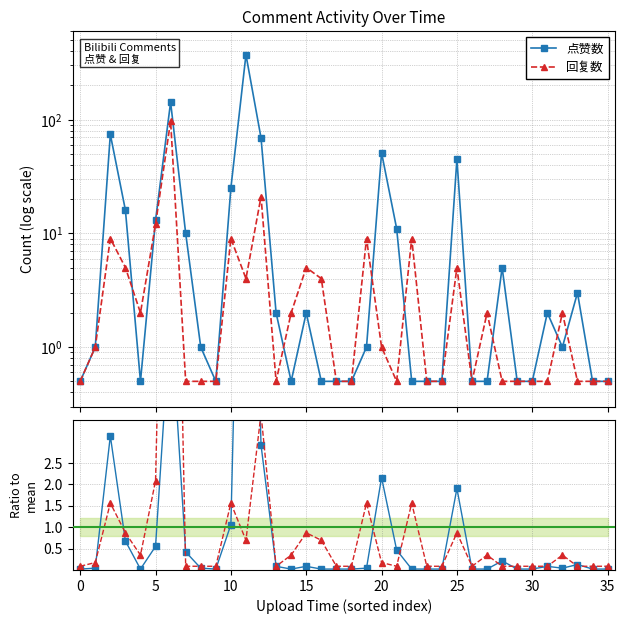

The 回复数 / mean series shows 0.1 at 29. True or false?

True